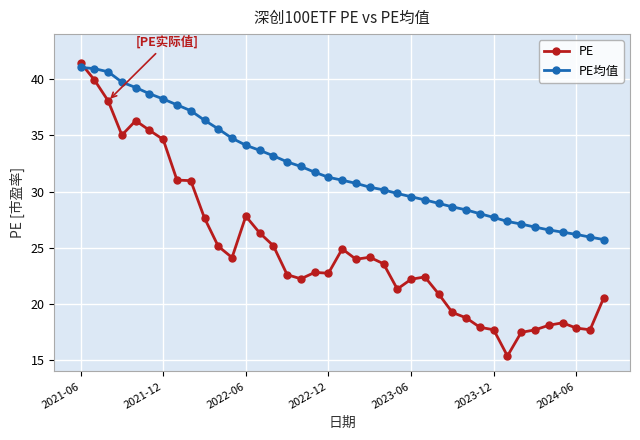

Which series has the largest total across all categories?

PE均值